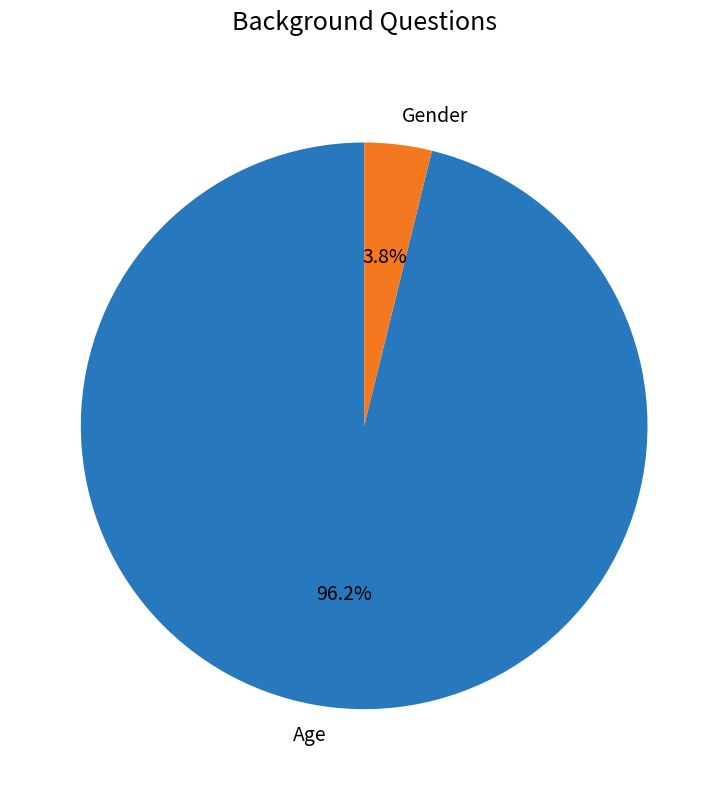

How many slices are in this pie chart?

2